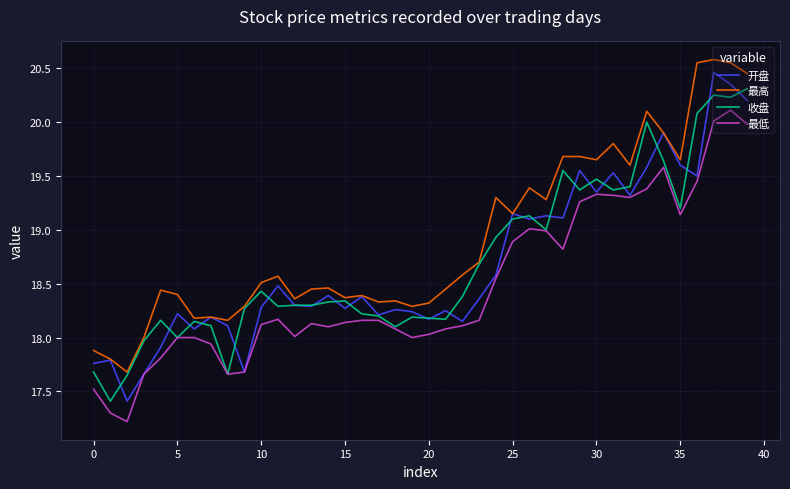

What is the average value of the 开盘 series?

18.7